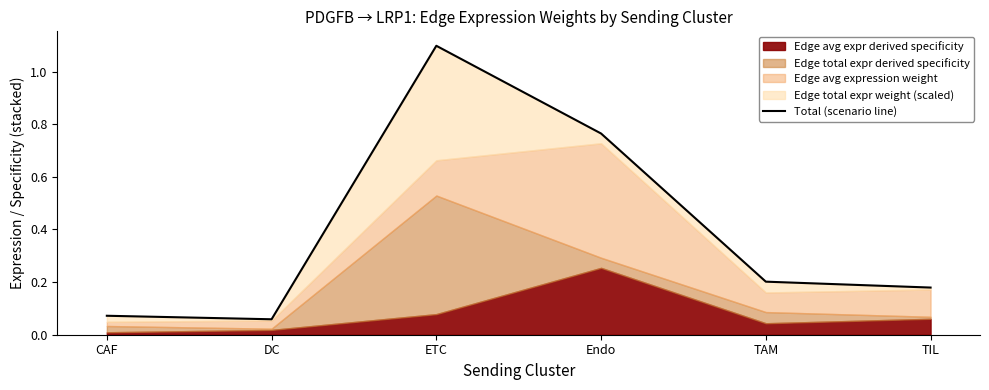

At which category does the chart reach its minimum across all series?

DC